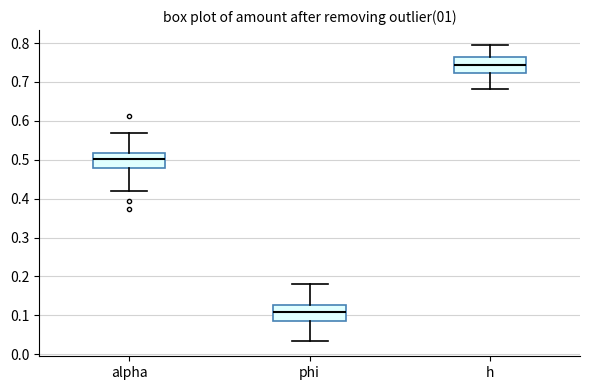

Reading left to right, read every box against the y-axis: the position of its median line, the range the box covers, and the ends of its whiskers. The values are not printed on the chart, so give them approximately, as read against the axis.

alpha: median 0.50, box 0.48 to 0.52, whiskers 0.42 to 0.57
phi: median 0.11, box 0.09 to 0.13, whiskers 0.03 to 0.18
h: median 0.74, box 0.72 to 0.76, whiskers 0.68 to 0.80